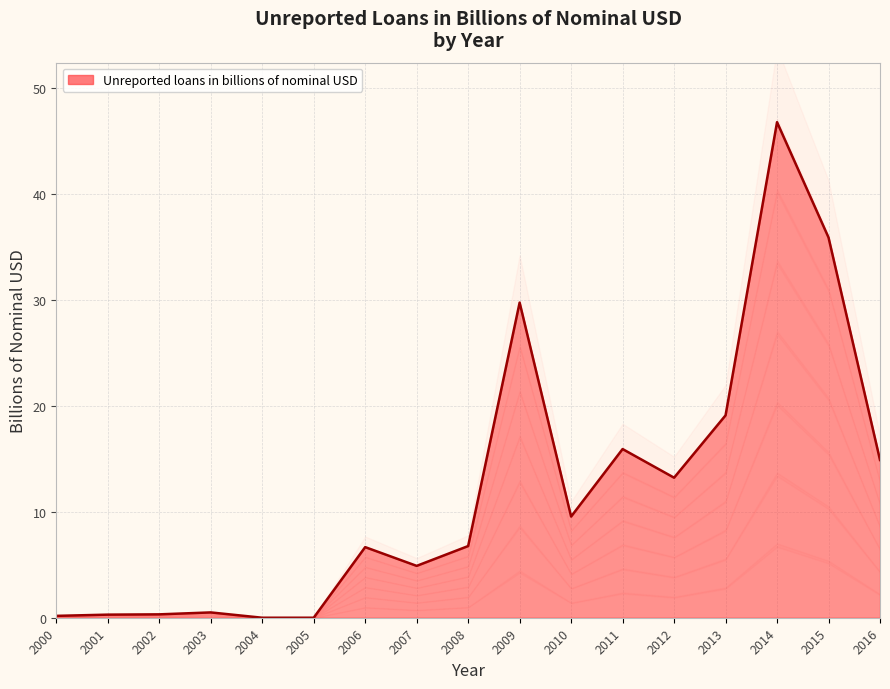

How many points are lower than both their immediate neighbors (excluding endpoints)?

3